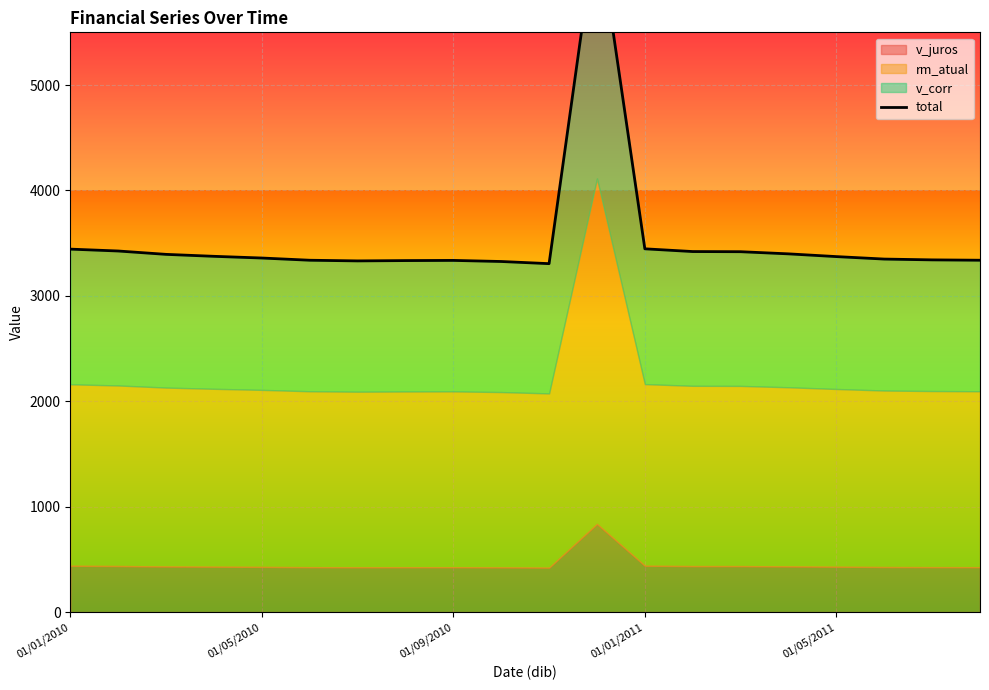

What is the average value?

3530.3